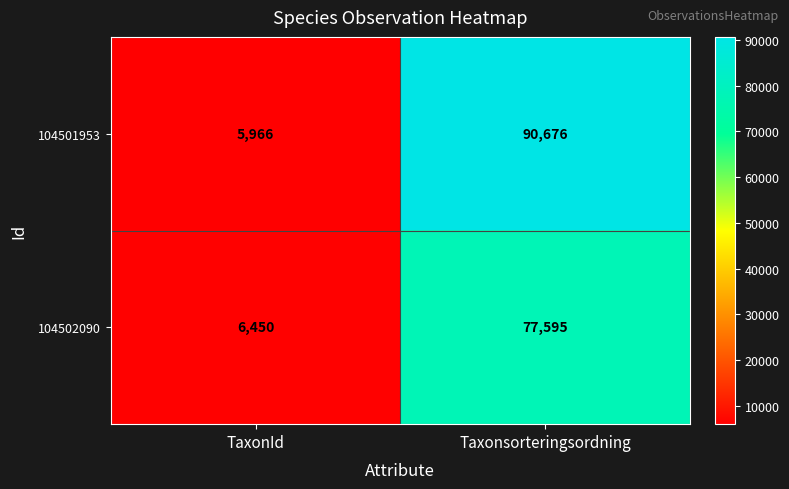

True or false: 104502090 has a value of 77595 at Taxonsorteringsordning.

True